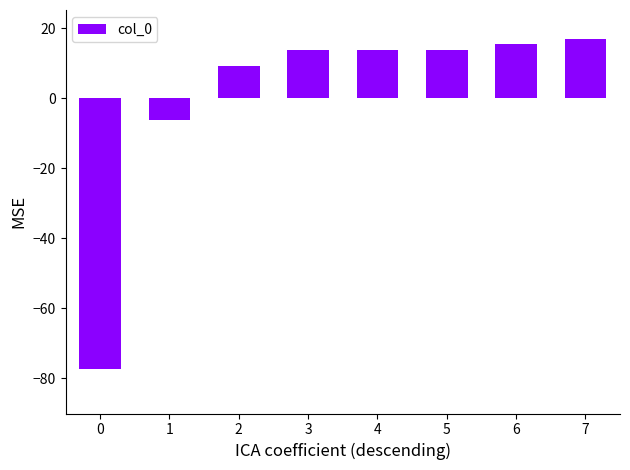

Count the number of categories in the chart.

8